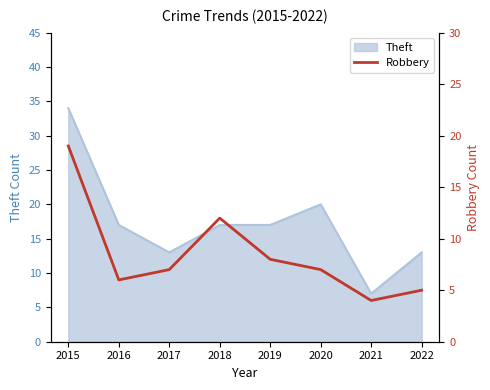

True or false: Theft has a value of 17 at 2016.

True